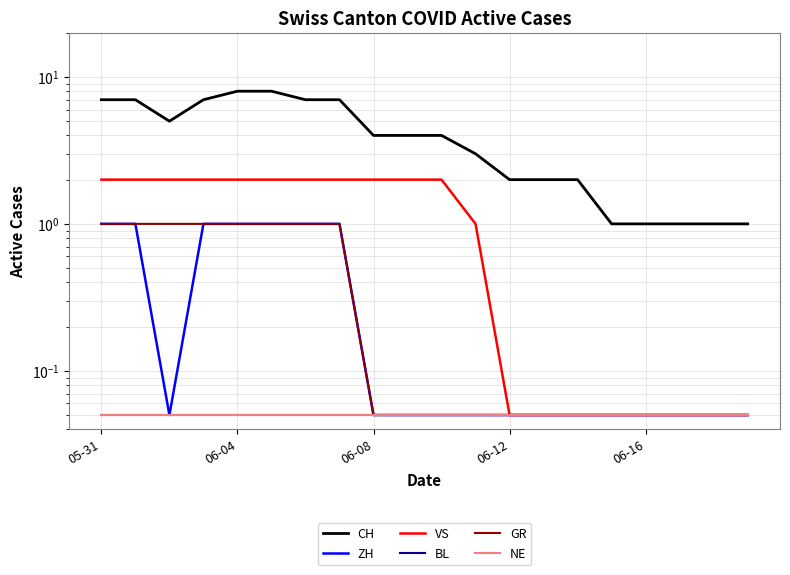

What is the minimum value for GR?

0.1